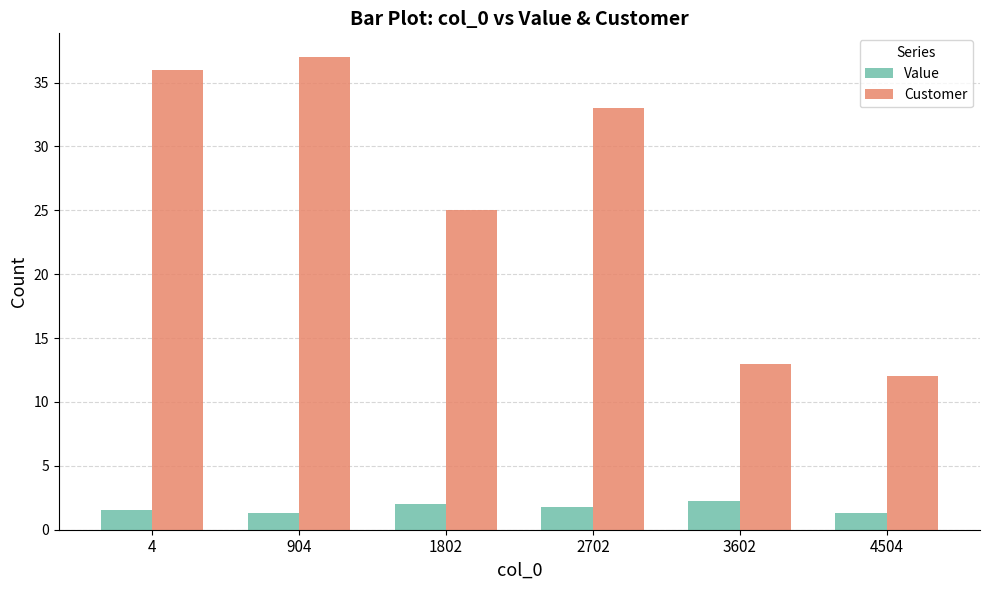

What is the average value of the Customer series?

26.0